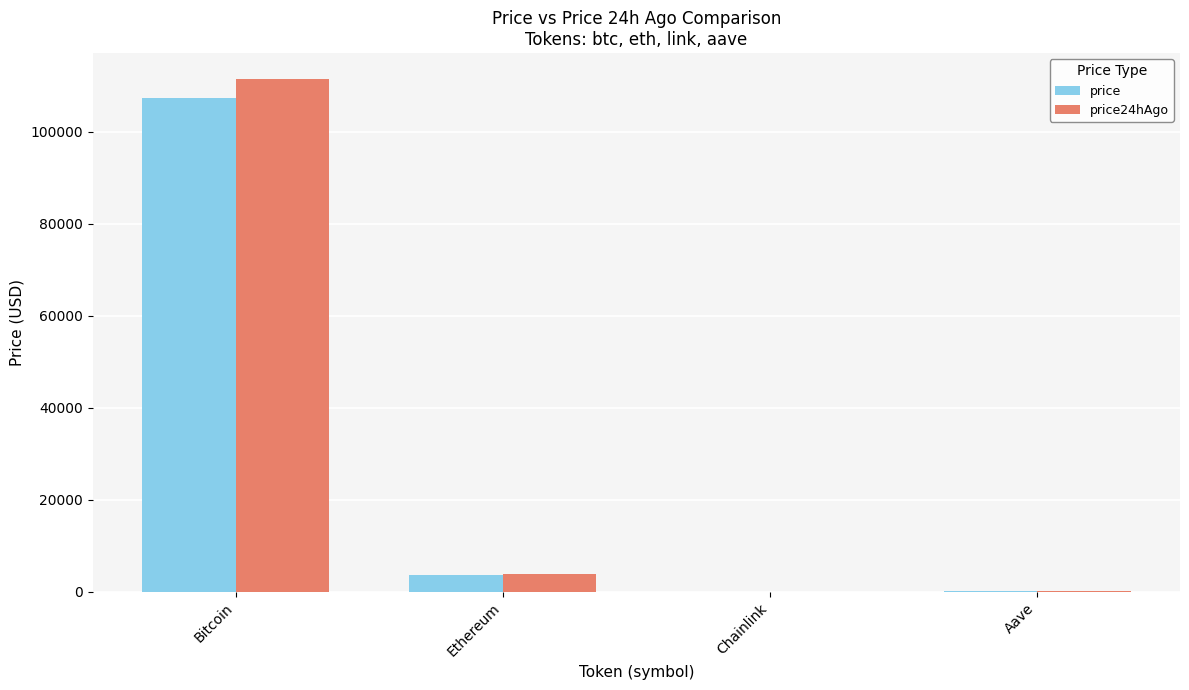

Where is price nearest to the value 53713?

Ethereum